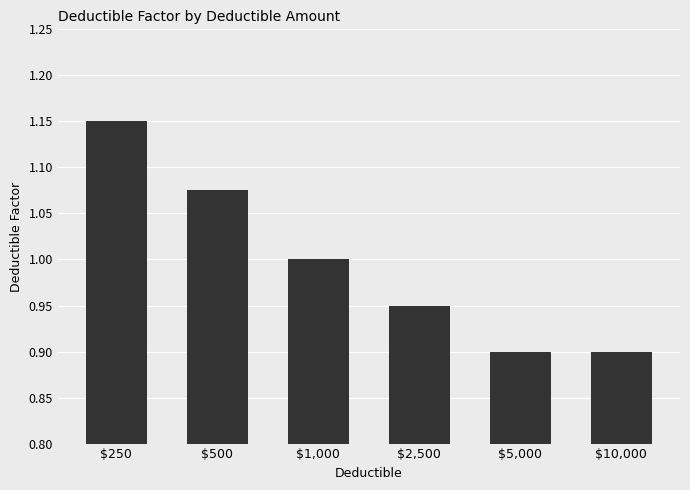

At which category does the chart reach its peak across all series?

$250